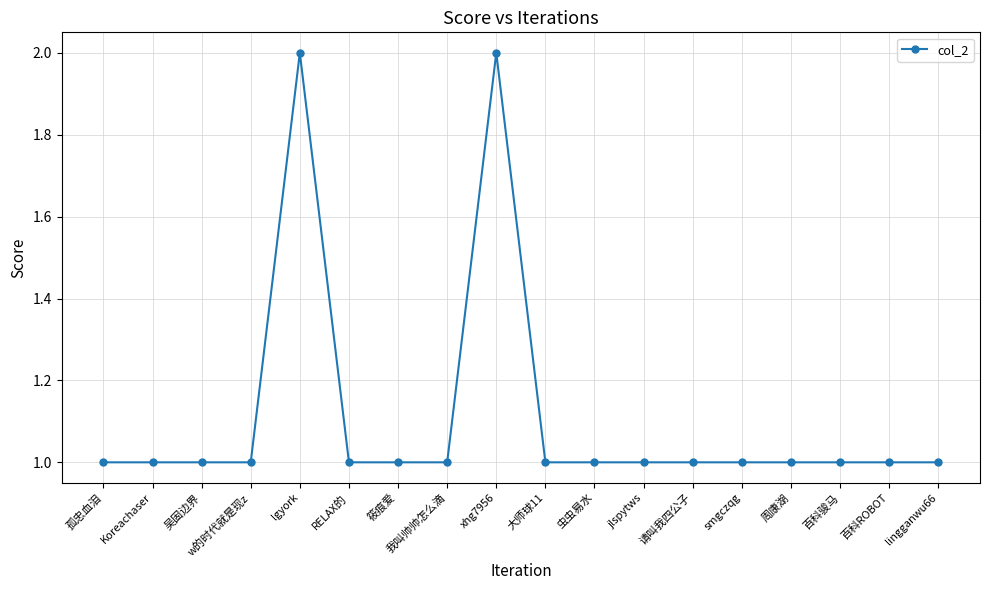

What is the value of the 16th point from the left?

1